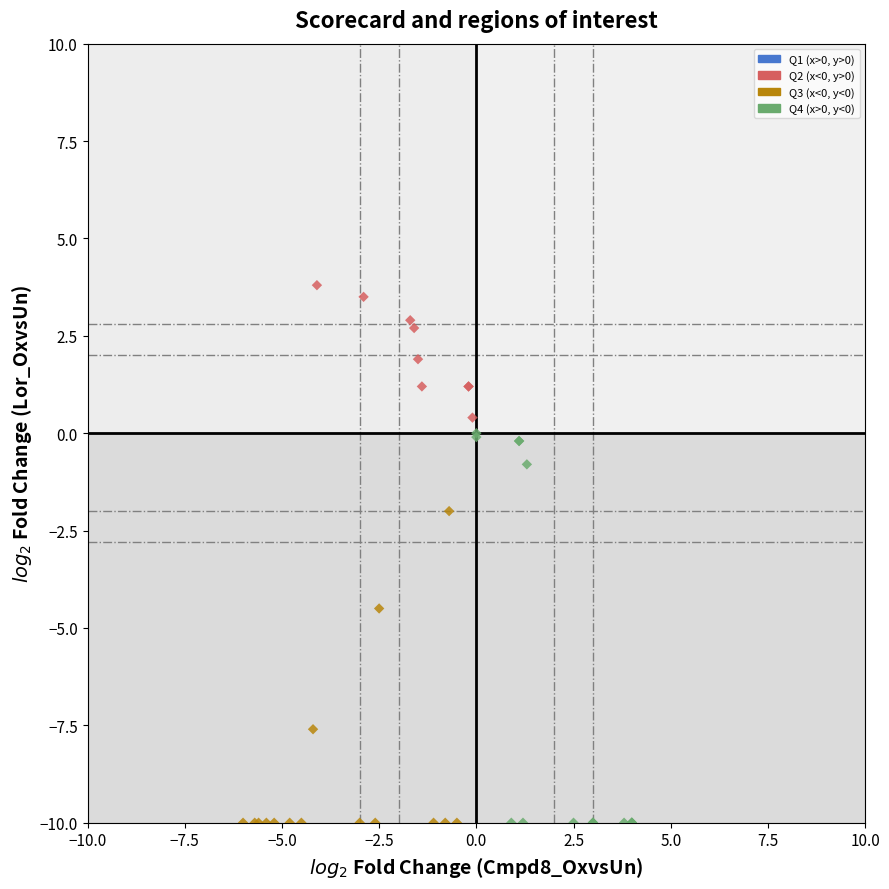

What Y value in the scatter plot is closest to -3?

-2.0